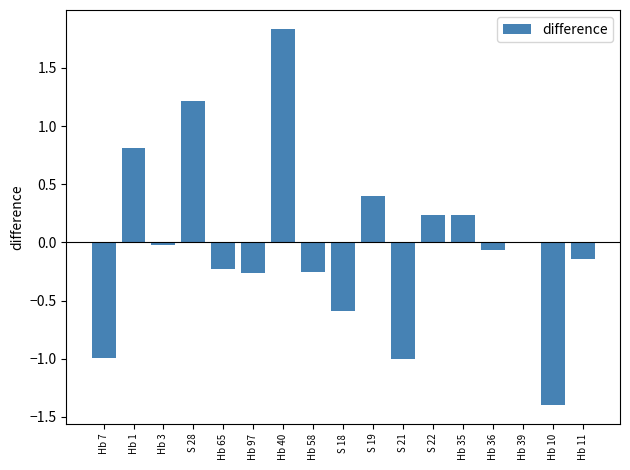

What is the change in value from Hb 40 to S 21?

-2.8